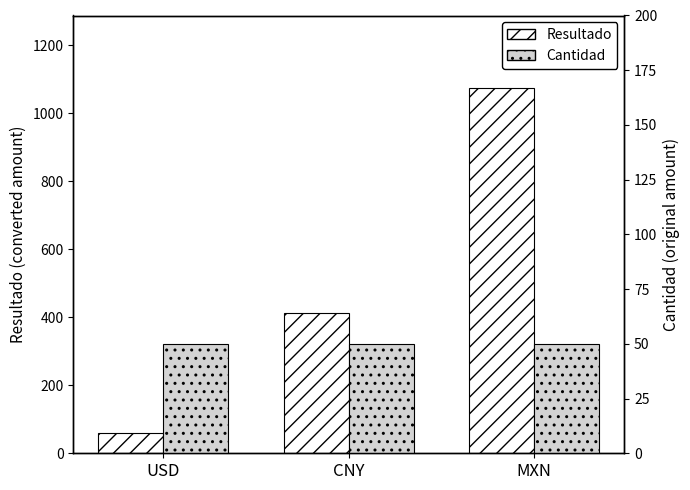

Rank the series by their average value, from highest to lowest.

Resultado, Cantidad